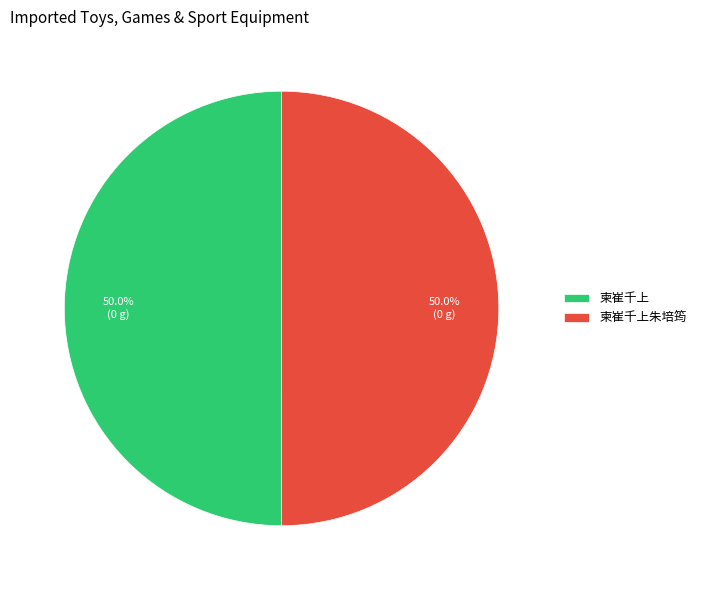

What percentage is NOT represented by 柬崔千上朱培筠?

50.0%